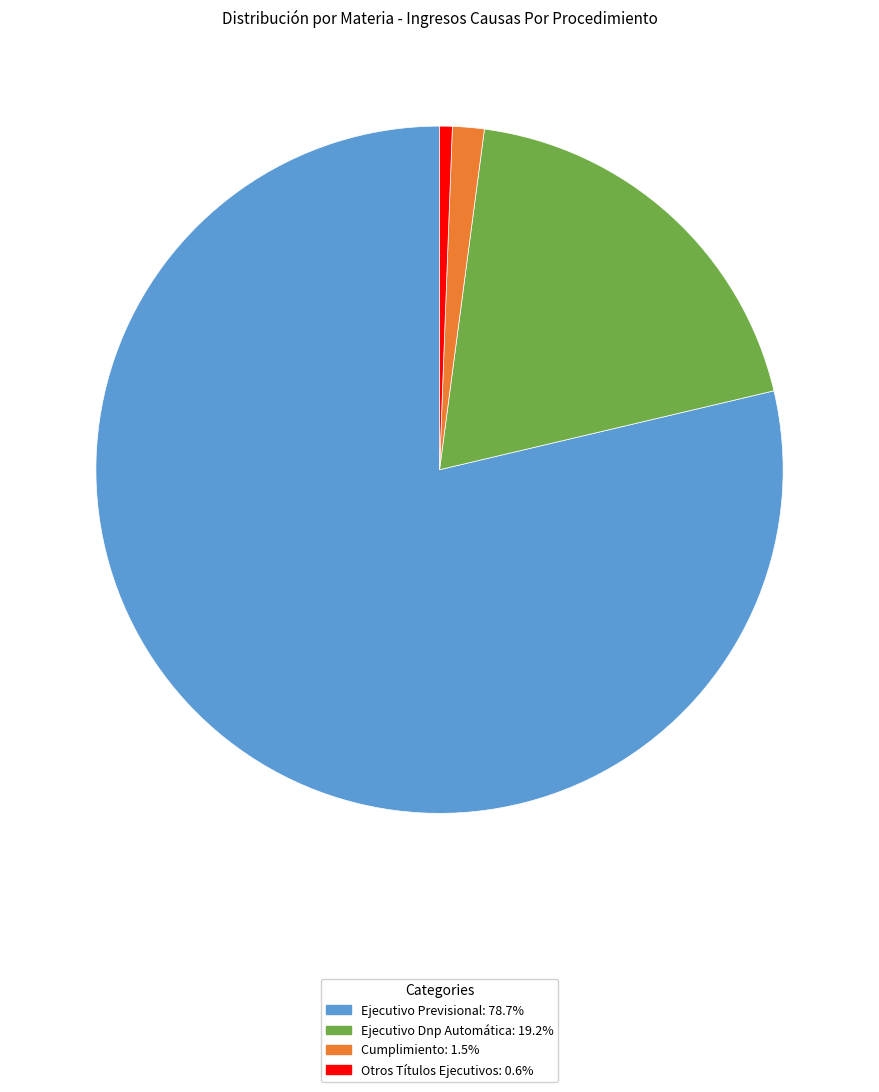

The Ejecutivo Previsional slice represents 65% of the pie. True or false?

False